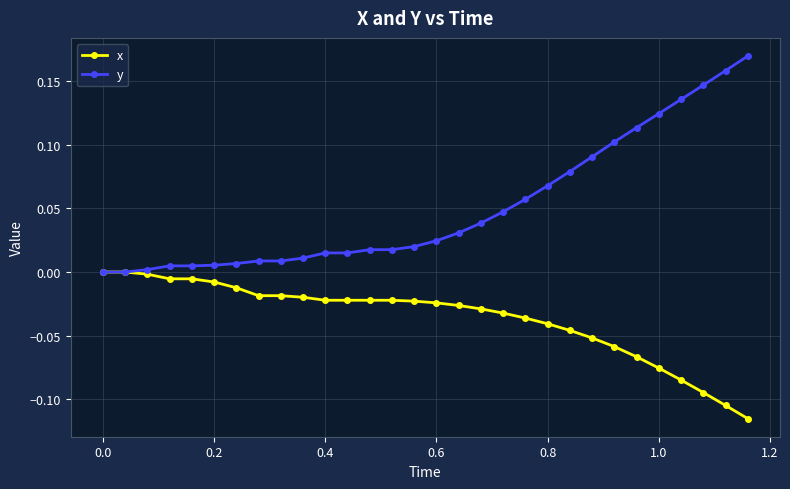

Rank the series by their maximum value, from highest to lowest.

y, x